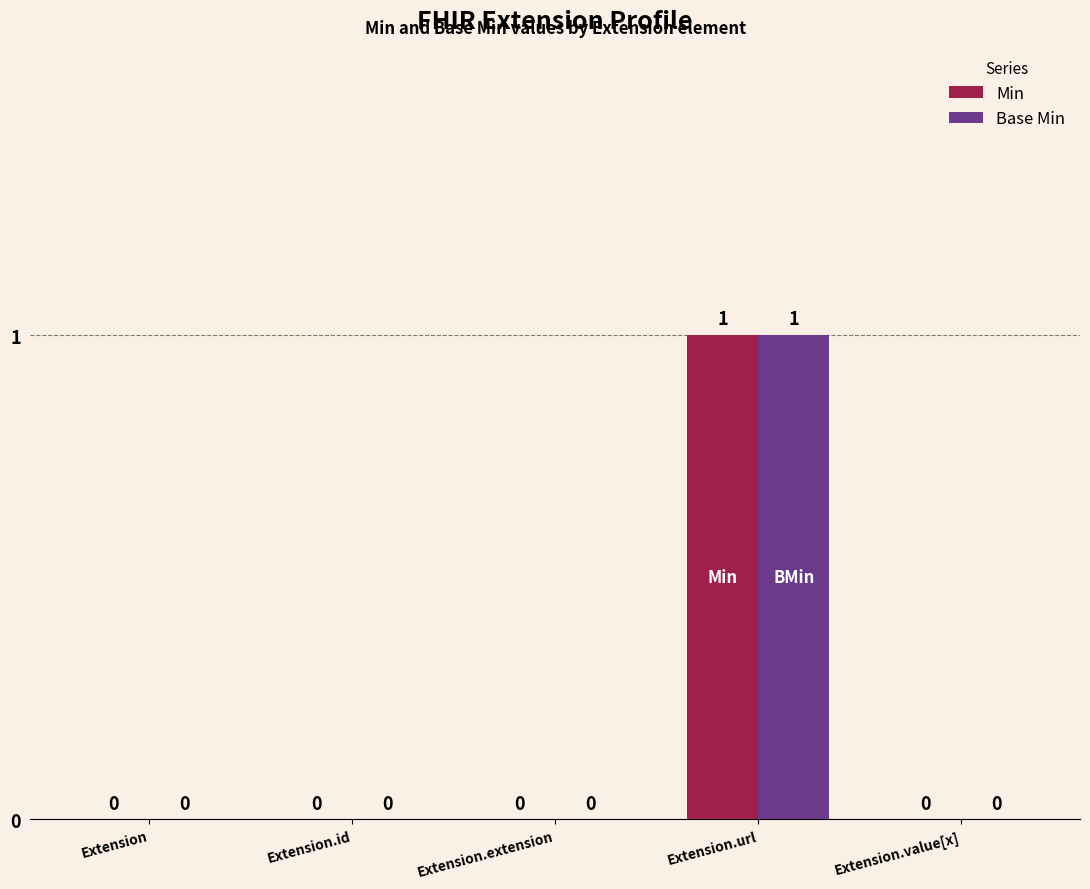

How many Min values are between 0 and 1?

5